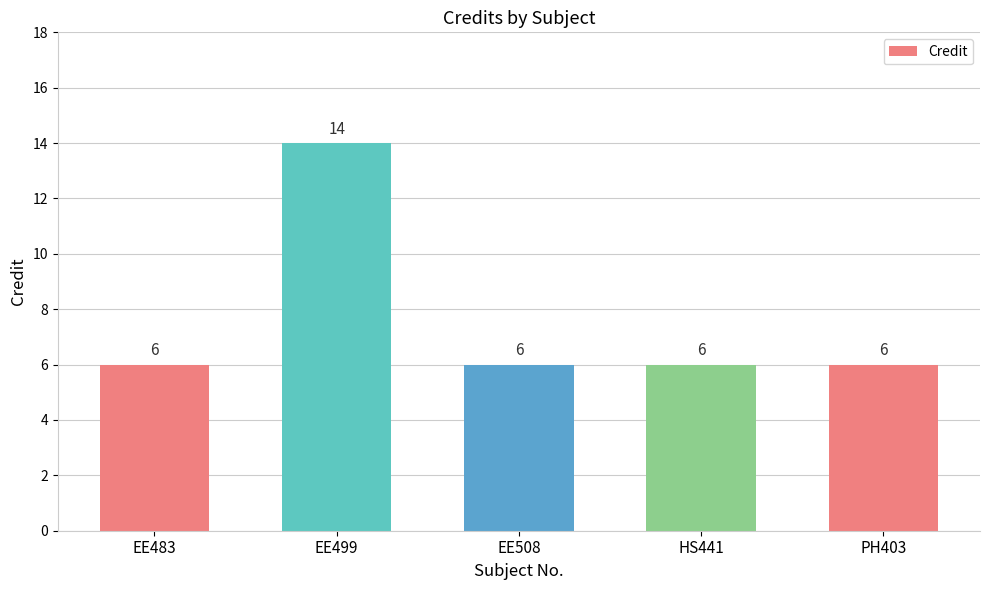

What is the maximum value shown in the chart?

14